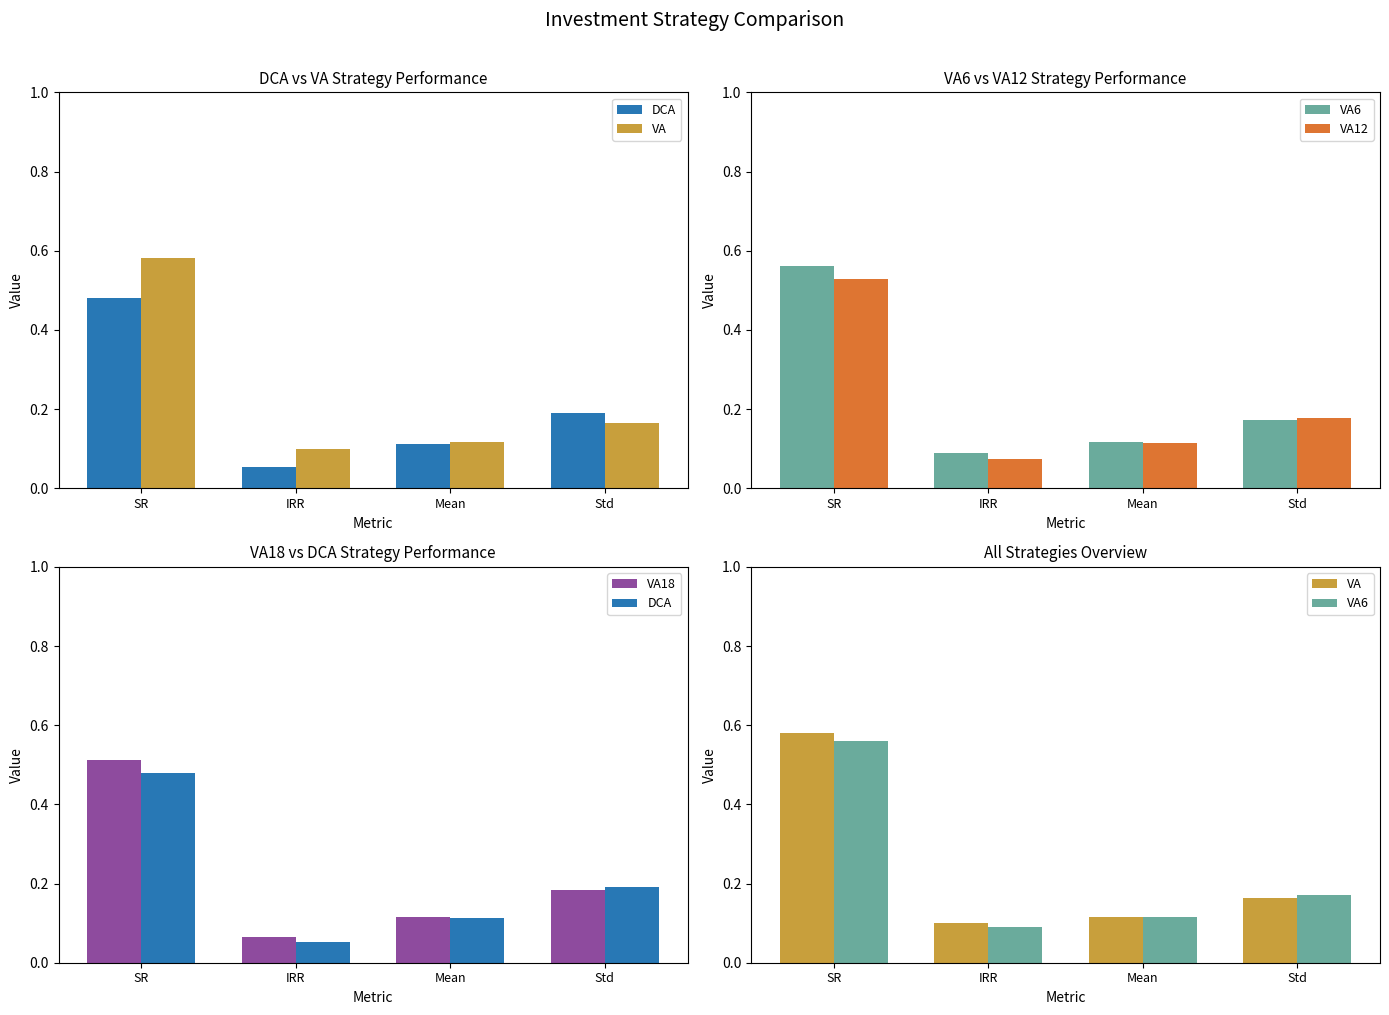

What is the difference between the highest and lowest values at SR?

0.1